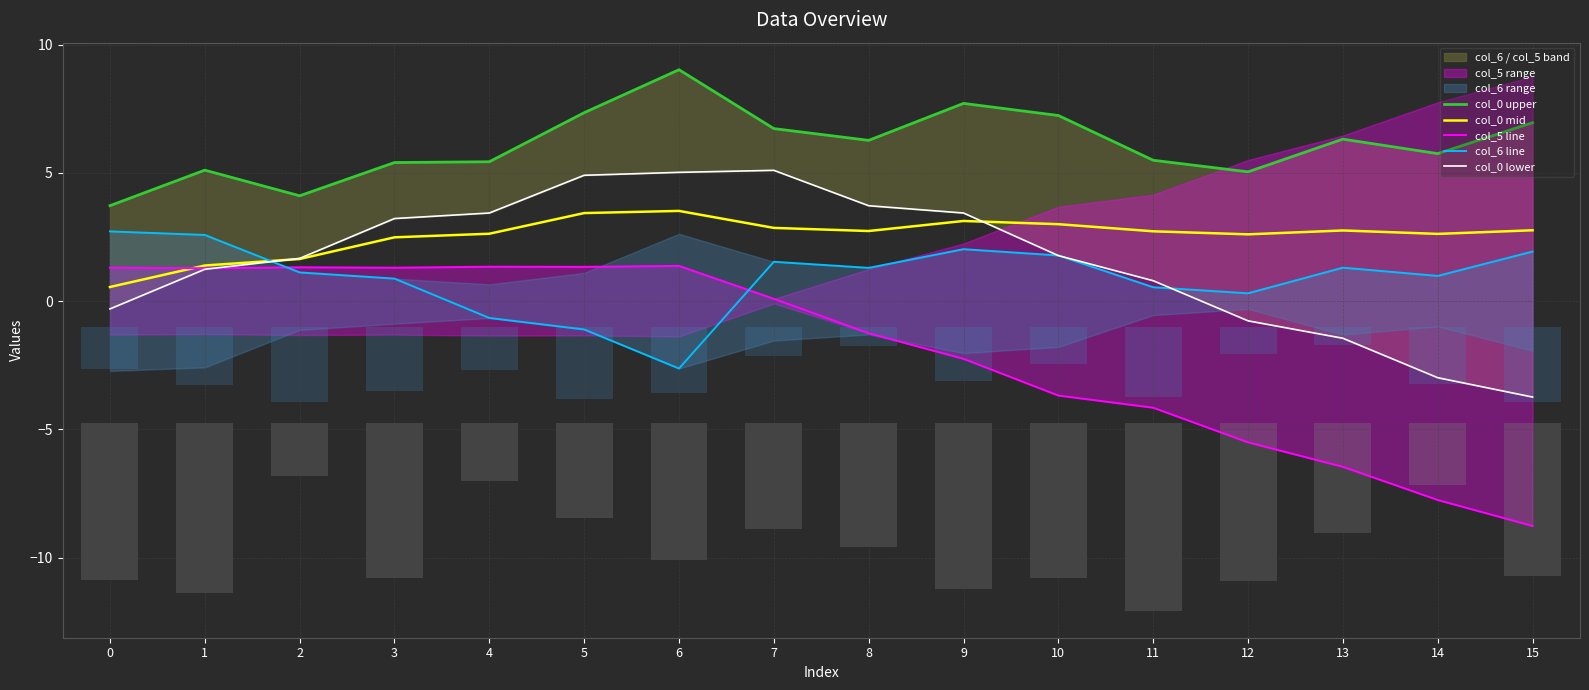

How many distinct data groups are displayed?

5